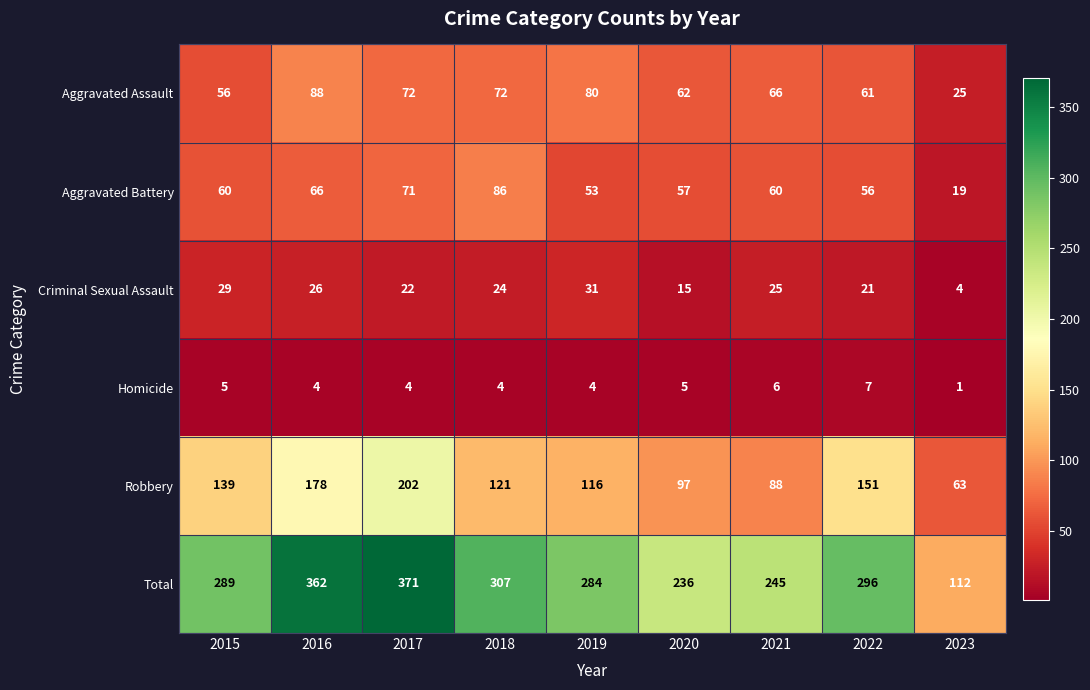

What is the smallest value displayed?

1